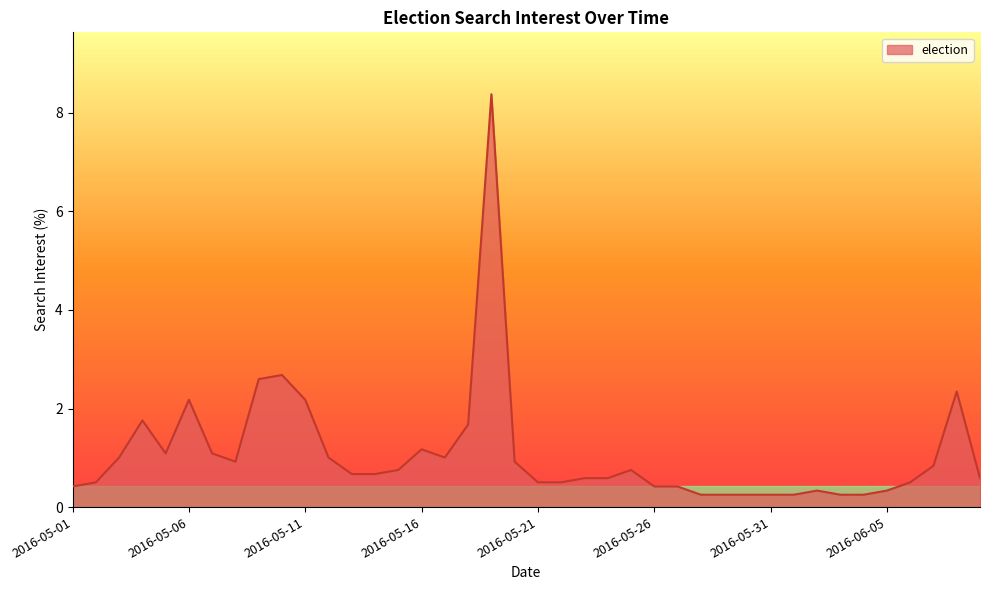

What is the smallest value displayed?

0.3